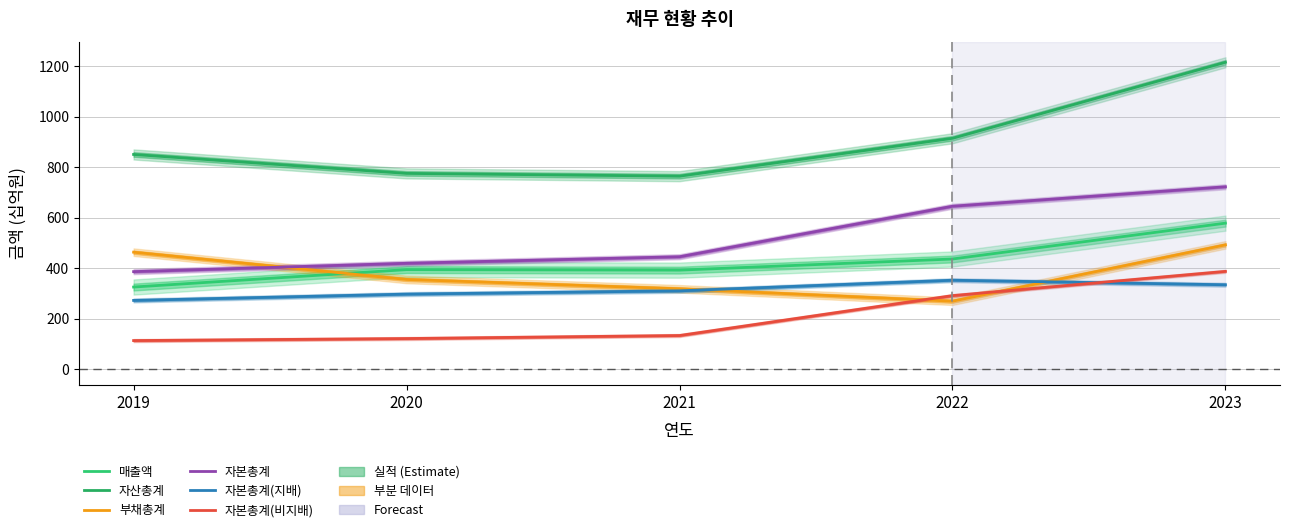

Rank the categories by 자본총계 value from lowest to highest.

2019, 2020, 2021, 2022, 2023